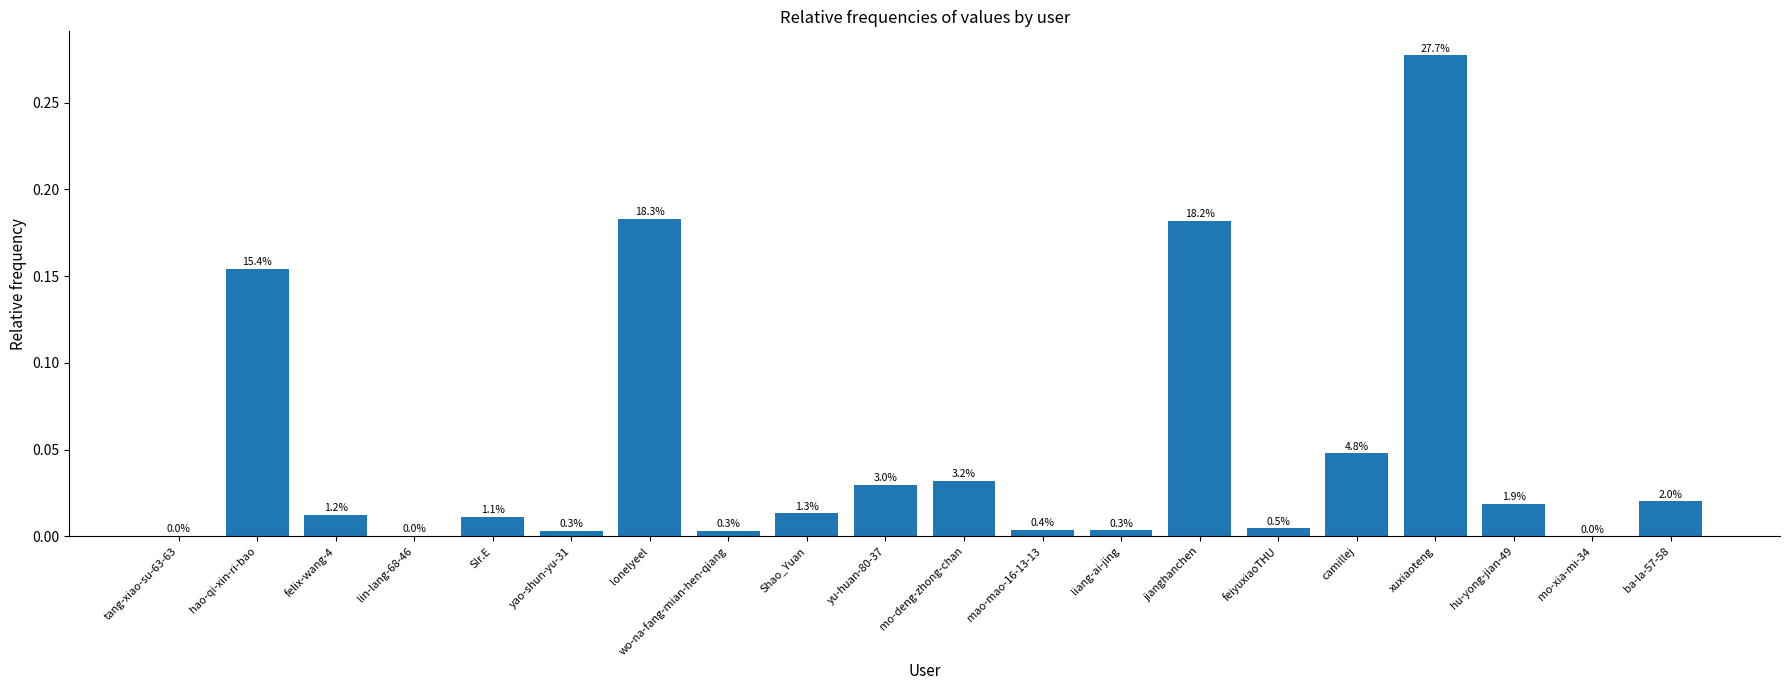

What is the greatest value displayed?

0.3